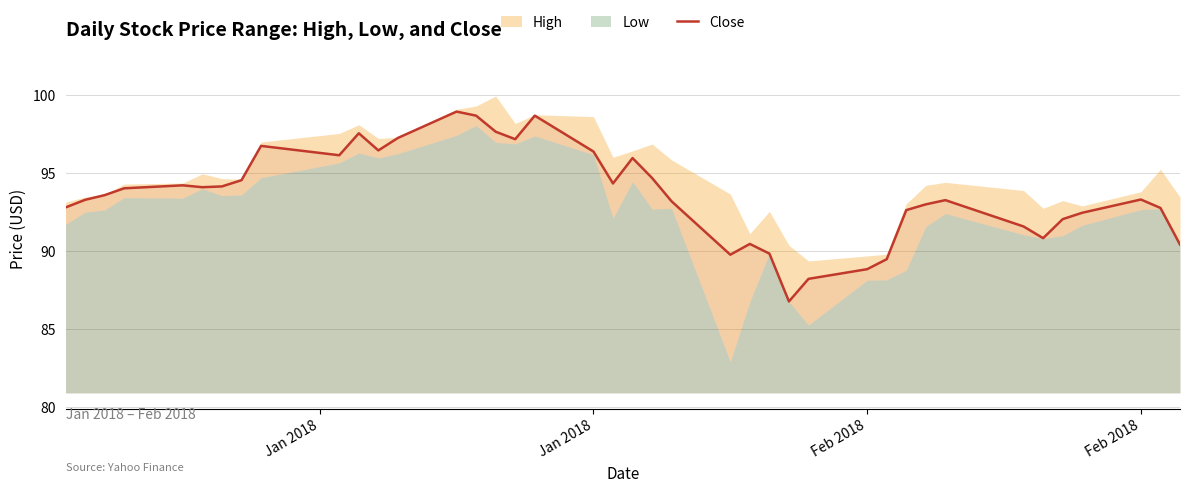

Reading left to right, list all the values displayed in this chart.

92.8	93.3	93.6	94.0	94.2	94.1	94.2	94.6	96.8	96.2	97.6	96.5	97.3	98.9	98.7	97.7	97.2	98.7	96.4	94.3	96.0	94.7	93.2	89.8	90.5	89.8	86.8	88.2	88.8	89.5	92.6	93.0	93.3	91.6	90.8	92.1	92.5	93.3	92.8	90.4